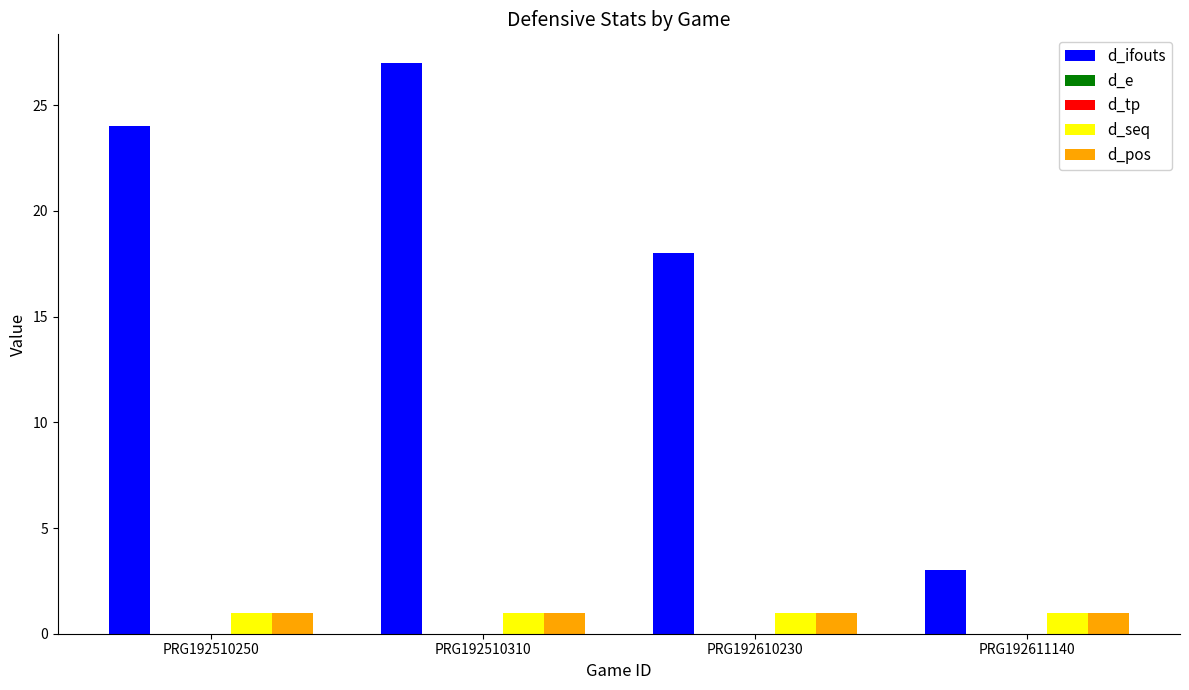

What are all the series names shown in the legend?

d_ifouts, d_e, d_tp, d_seq, d_pos